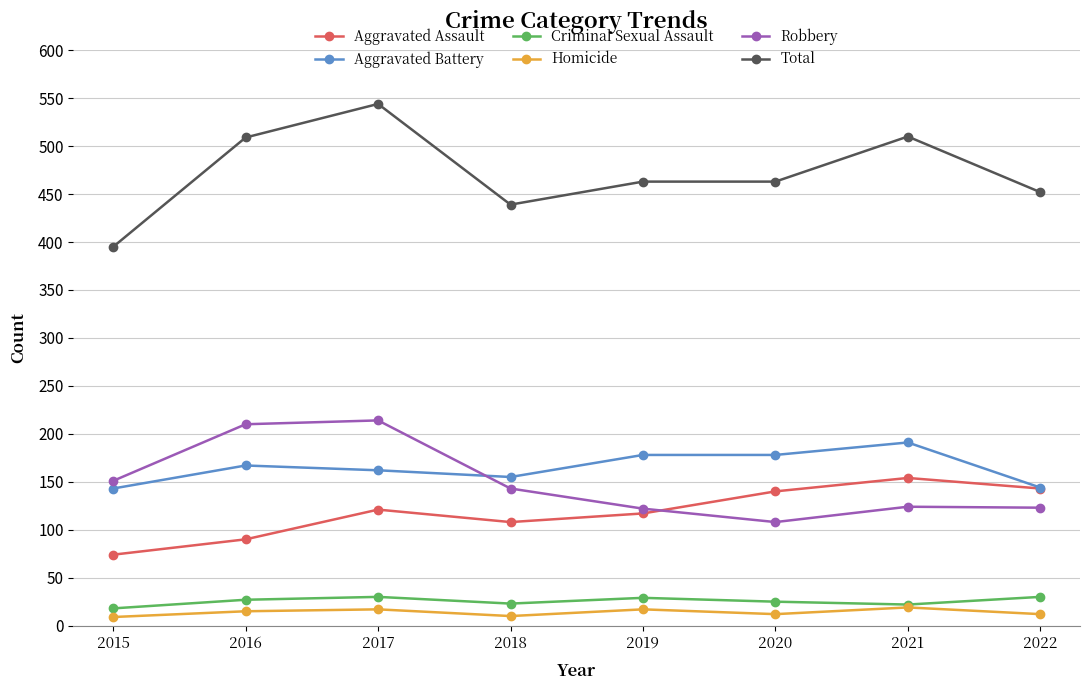

Which series has the largest total across all categories?

Total